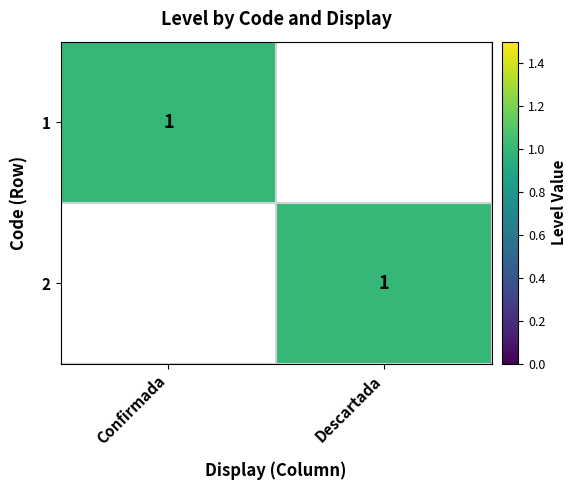

True or false: 1 has a value of 1 at Confirmada.

True